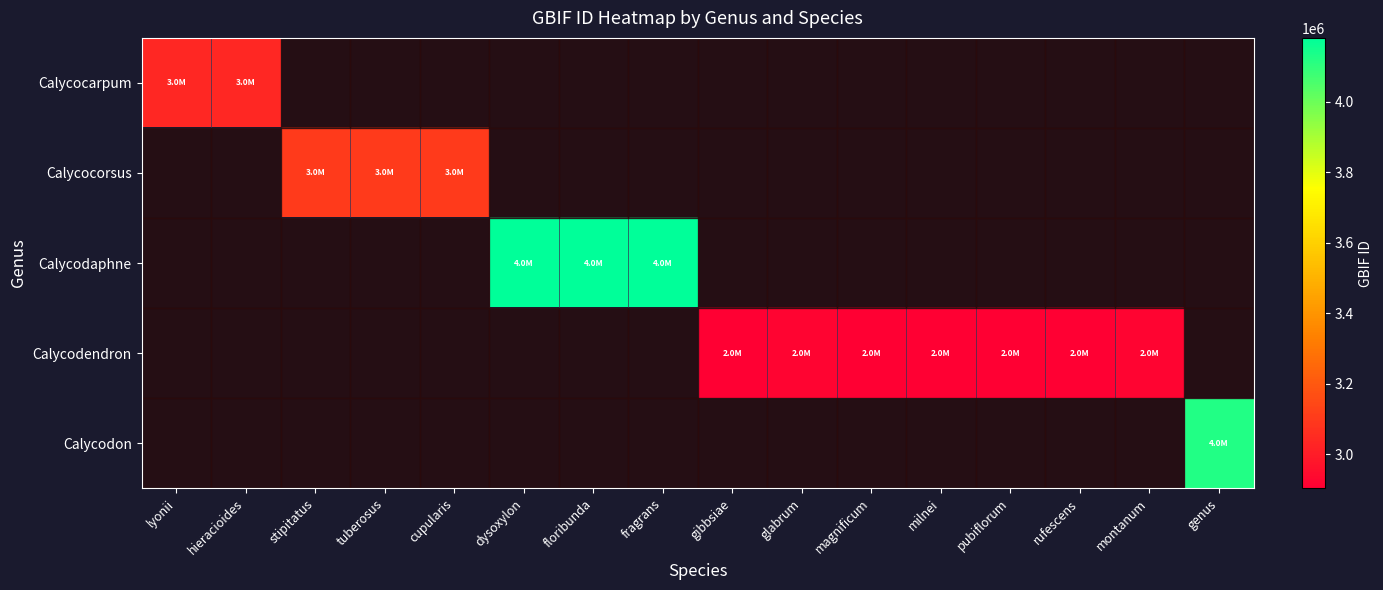

Which series has the widest spread of values?

Calycocarpum